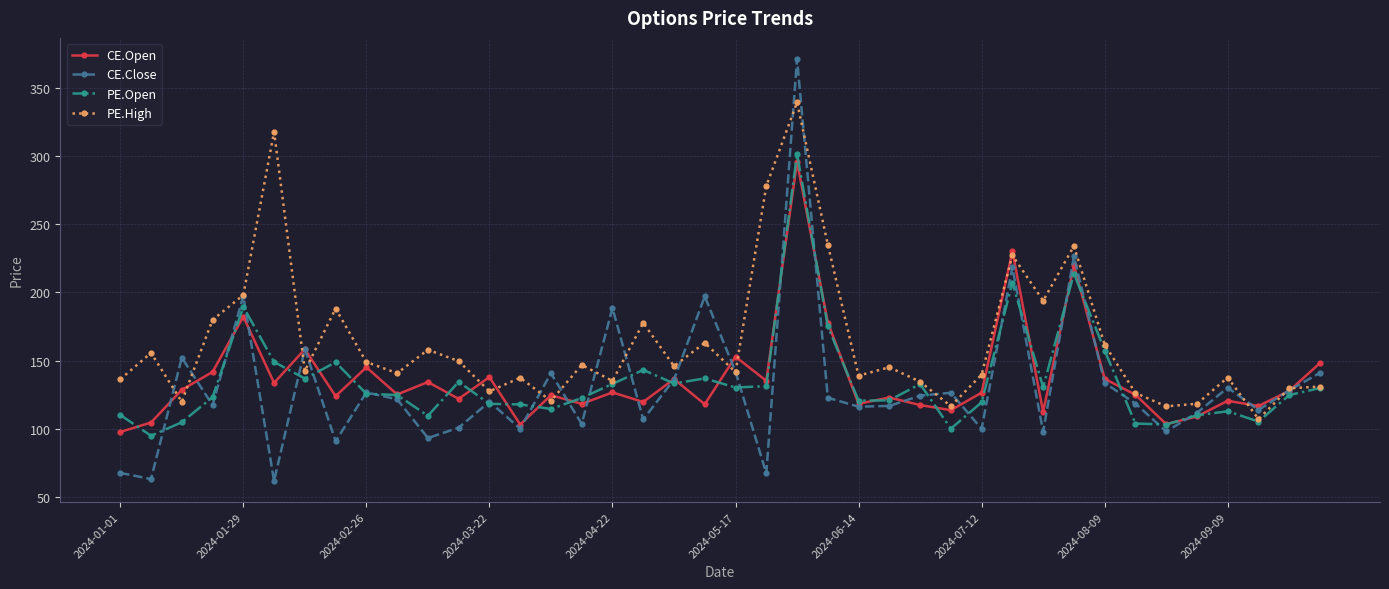

True or false: CE.Open has more than 2 points higher than both neighbors.

True